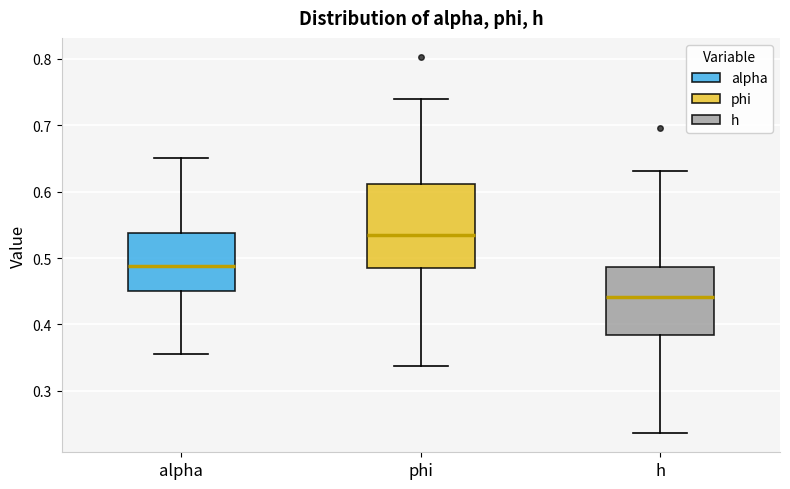

Which box's median line is the lowest?

h